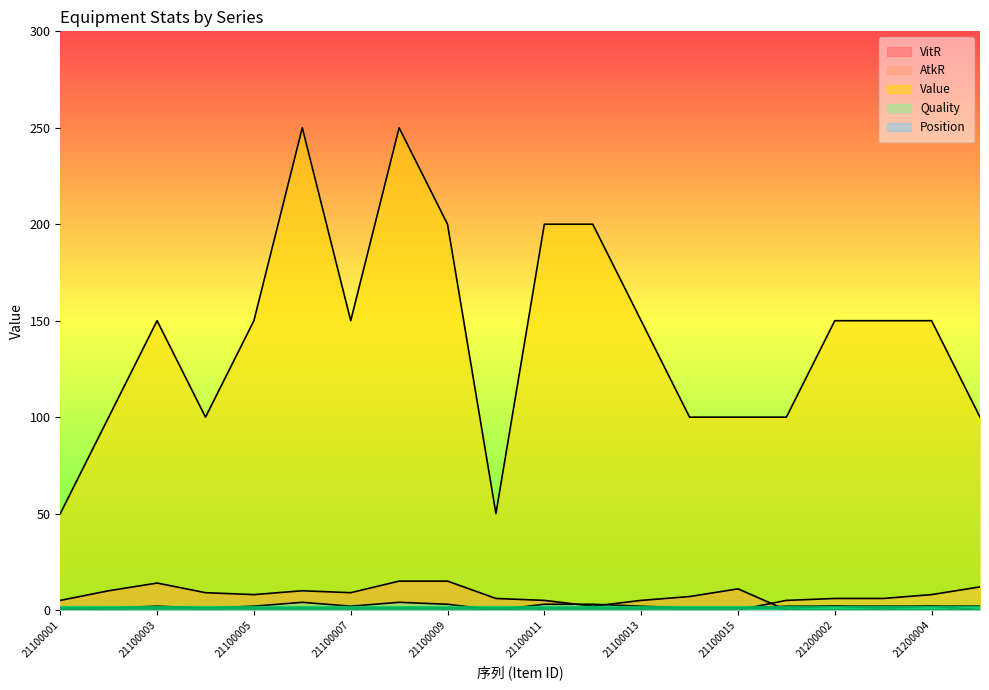

Which series has the largest total across all categories?

Value